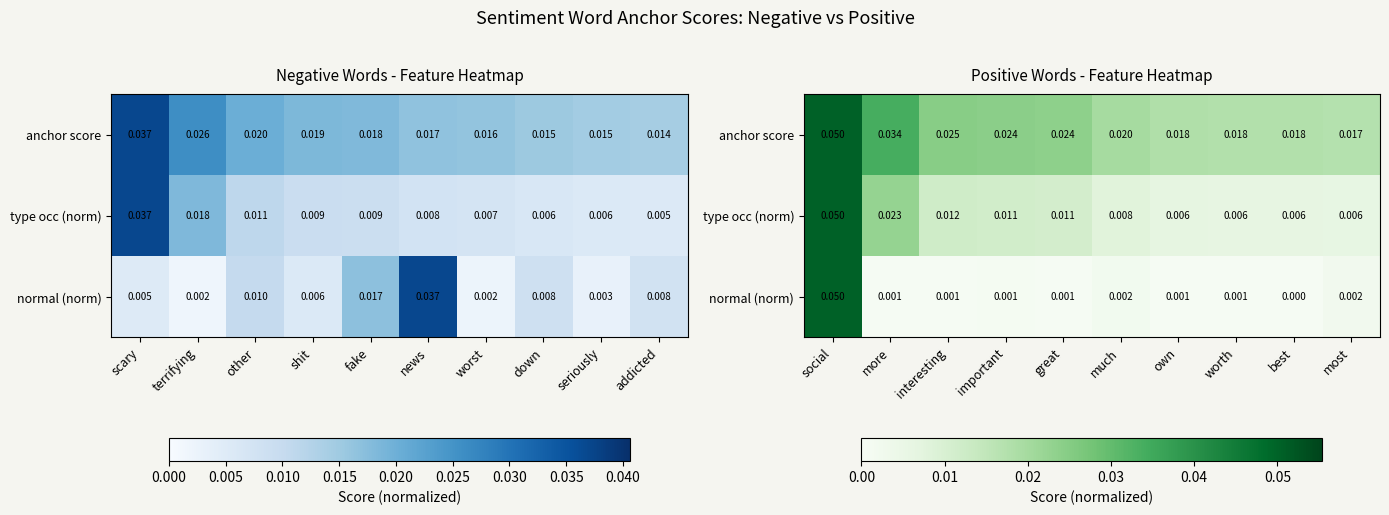

Which category has the highest value in the type occ (norm) series?

social